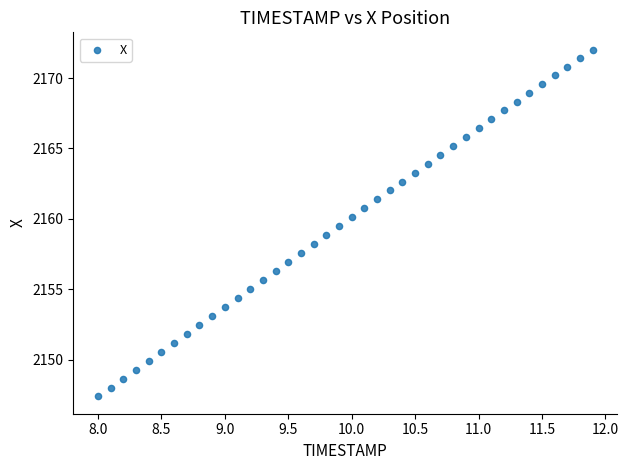

What is the range of X values (max minus min)?

3.9